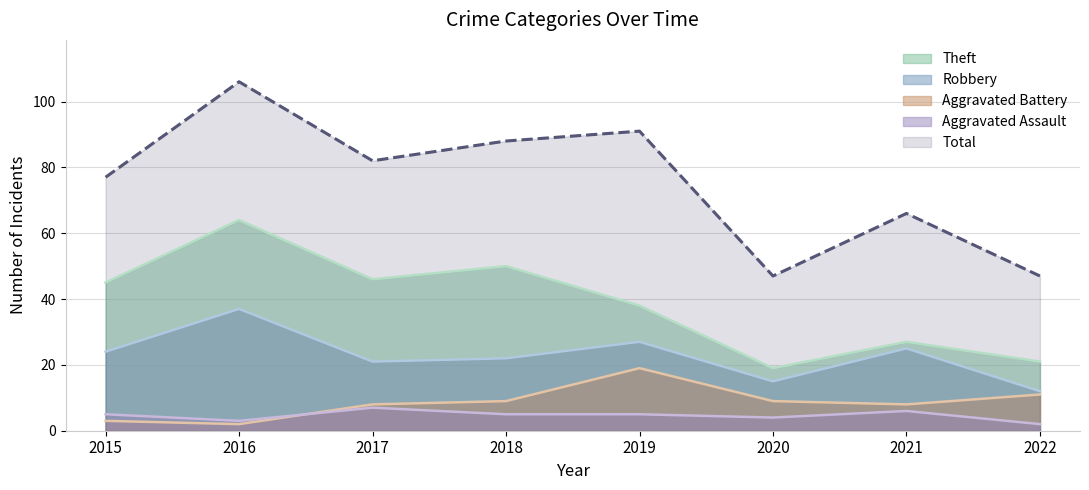

At which label does Robbery first exceed 24?

2016